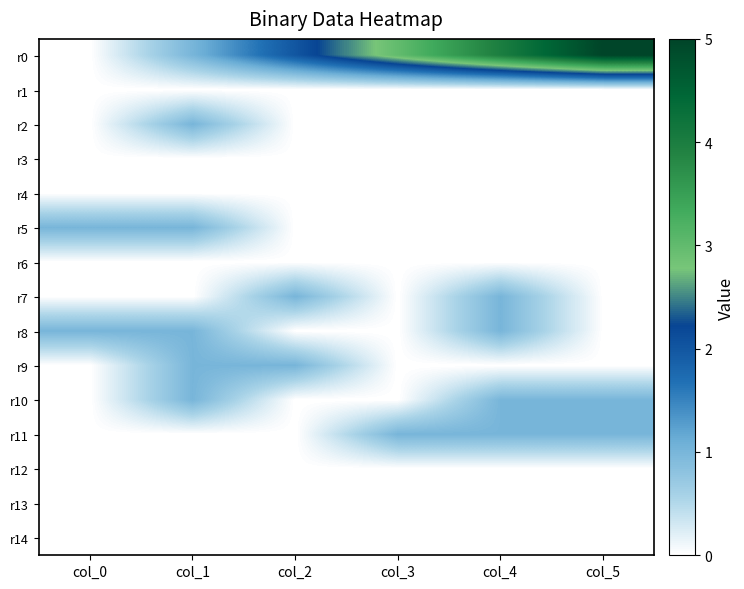

Which label corresponds to the smallest value in the chart?

col_0